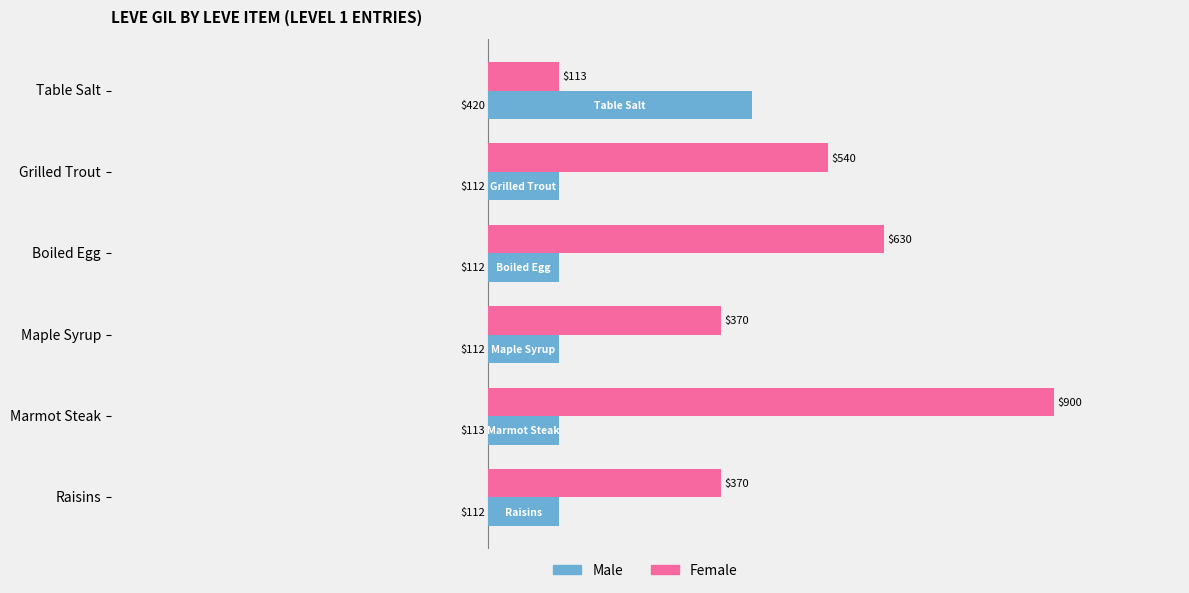

Between Table Salt and Maple Syrup, which series saw the biggest shift?

Male